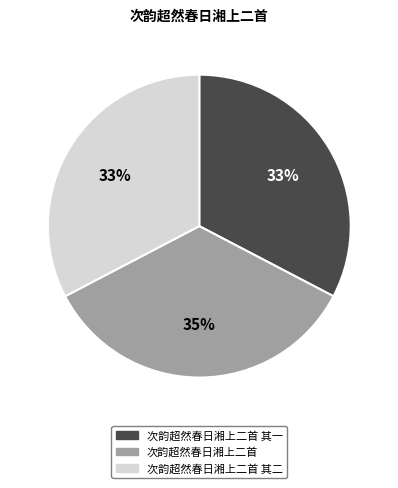

What percentage is the 次韵超然春日湘上二首 其二 slice, to the nearest percent?

33%